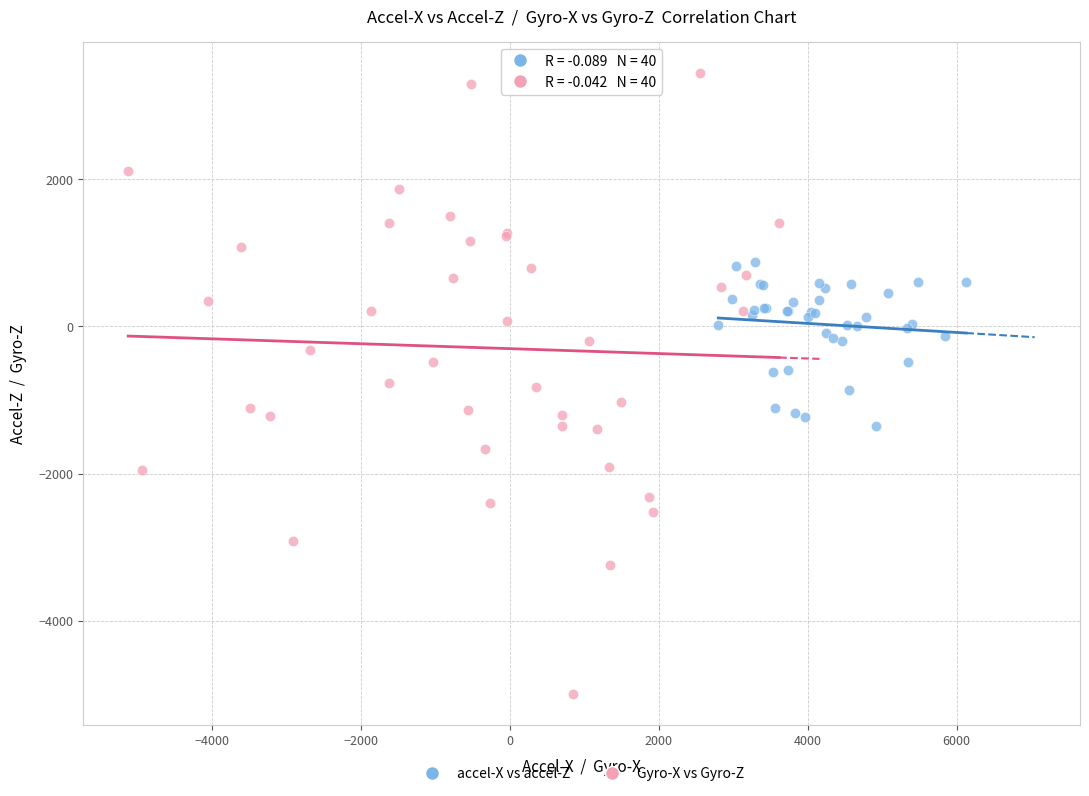

Which series reaches the minimum Y coordinate?

Gyro-X vs Gyro-Z